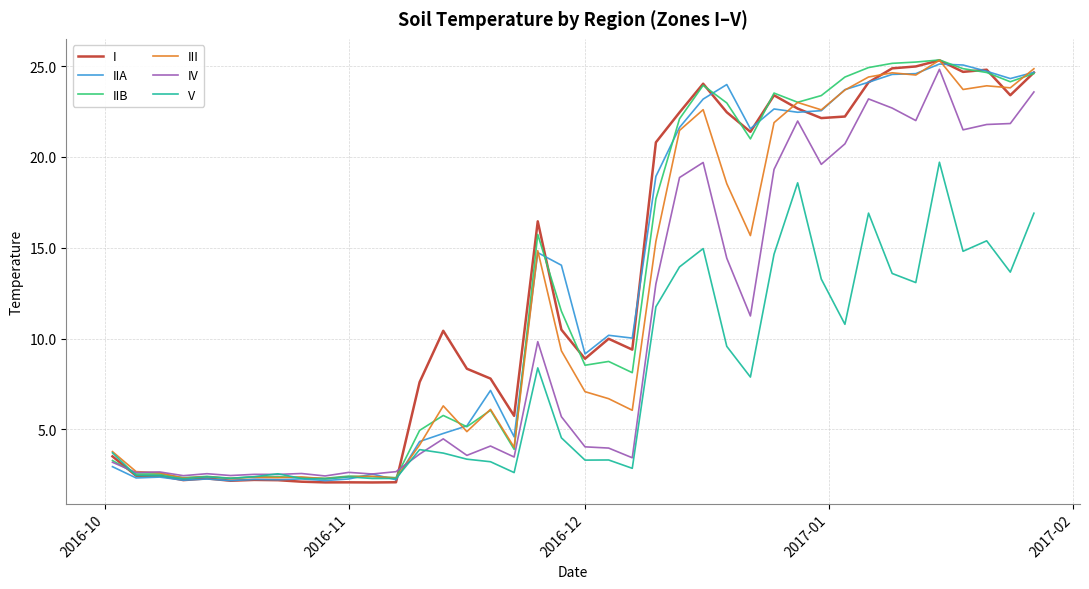

What is the minimum value for I?

2.1